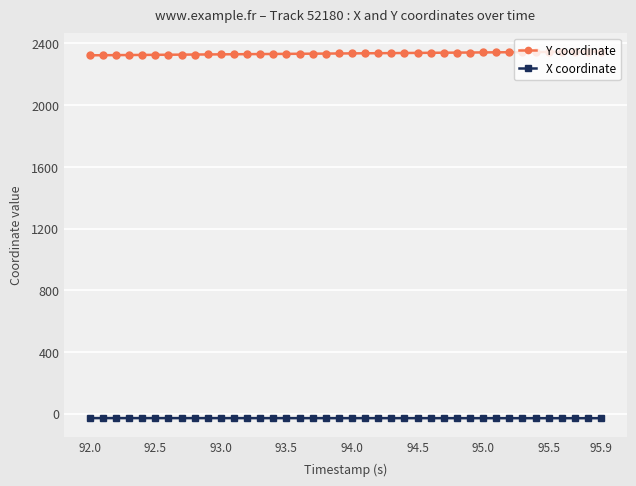

Which series has the largest total across all categories?

Y coordinate